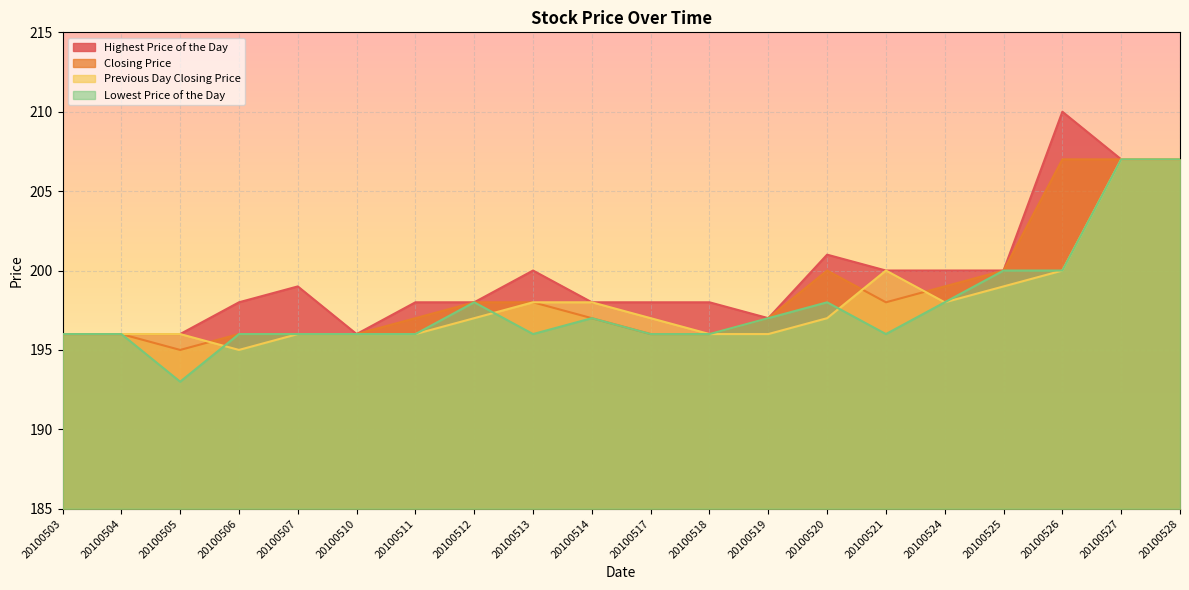

Does the chart display data point markers on the line(s)?

No